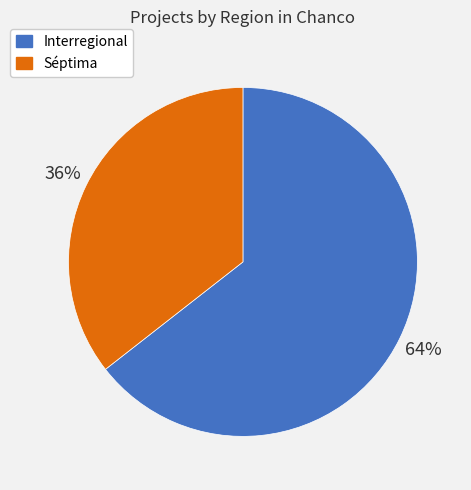

Rank the categories by value from highest to lowest.

Interregional, Séptima